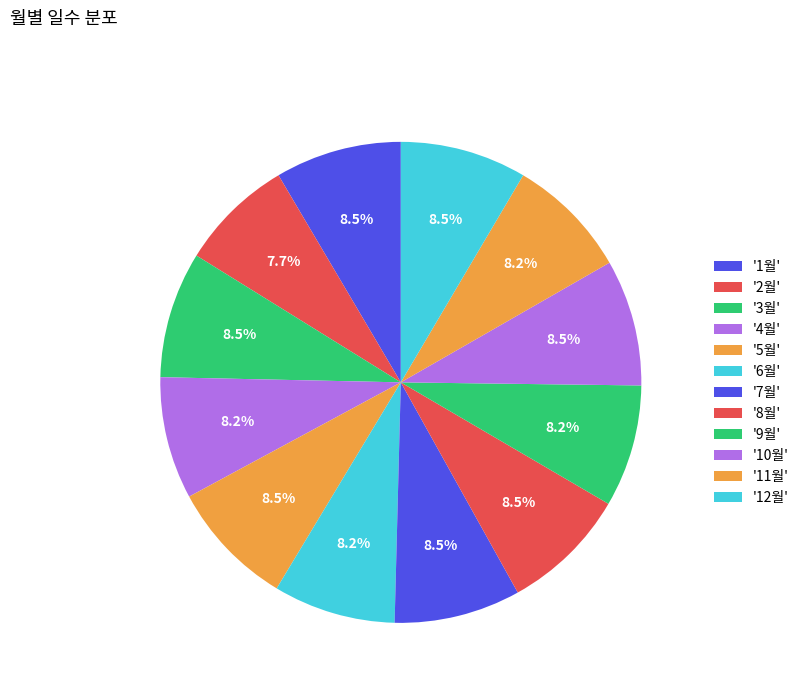

Does any single category account for the majority?

No